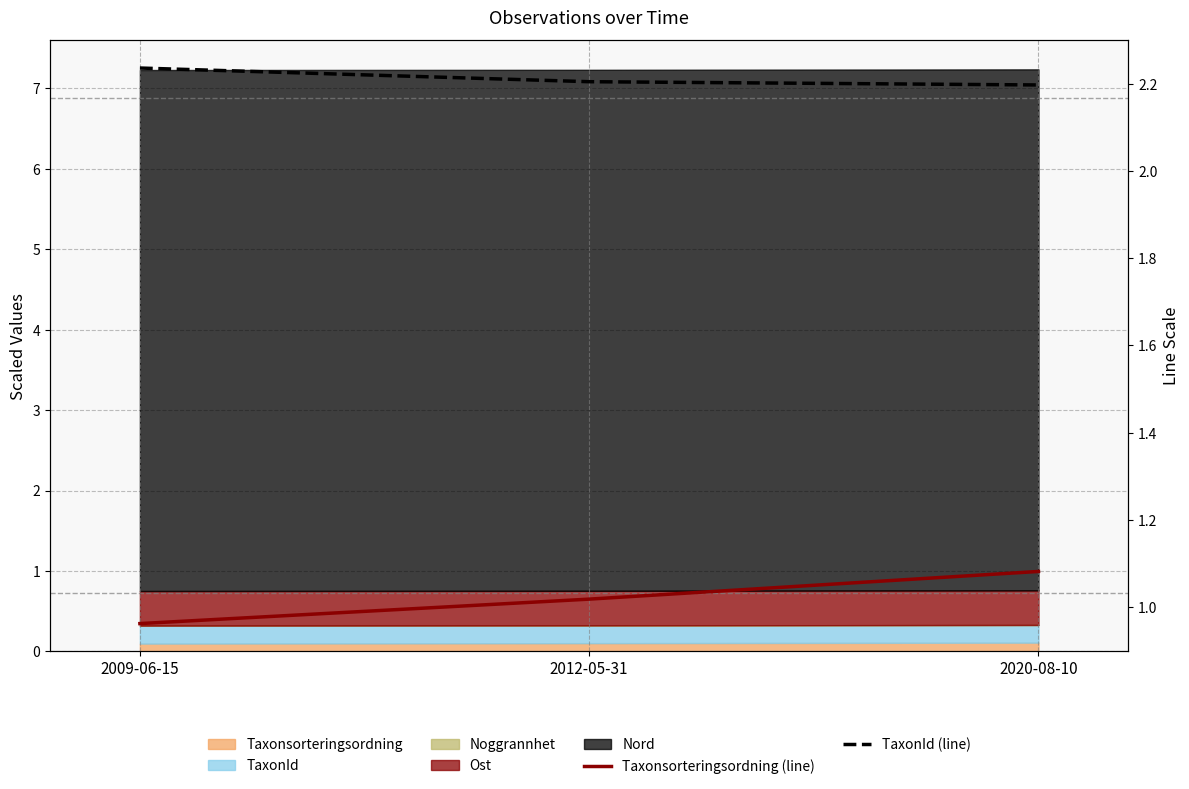

Where does the Taxonsorteringsordning (line) series first go above 1?

2012-05-31